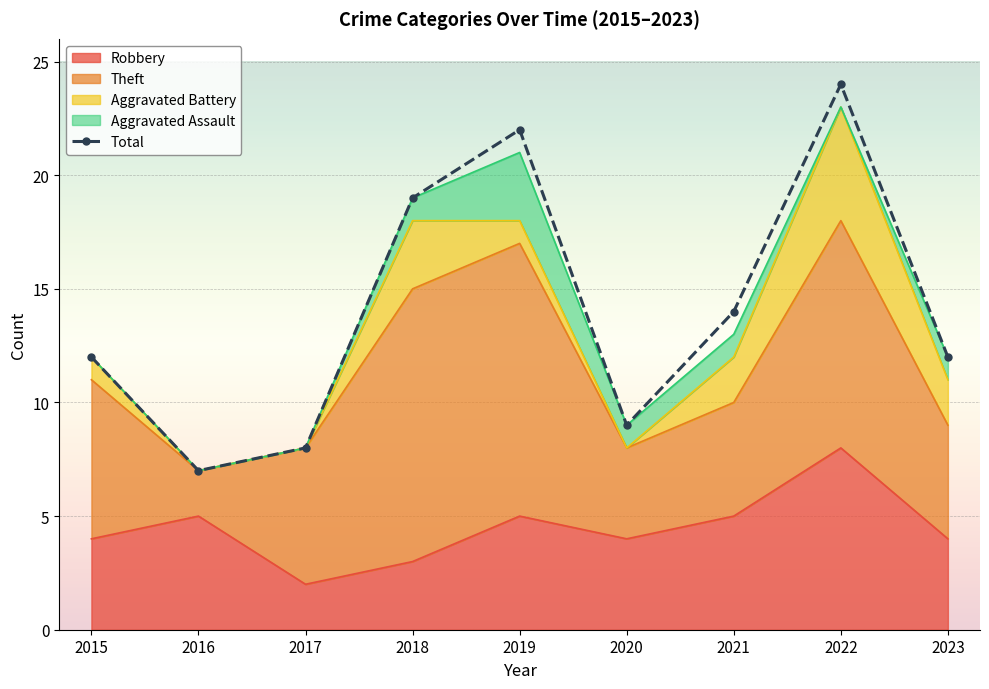

In Total, how many points are higher than both neighbors (excluding endpoints)?

2